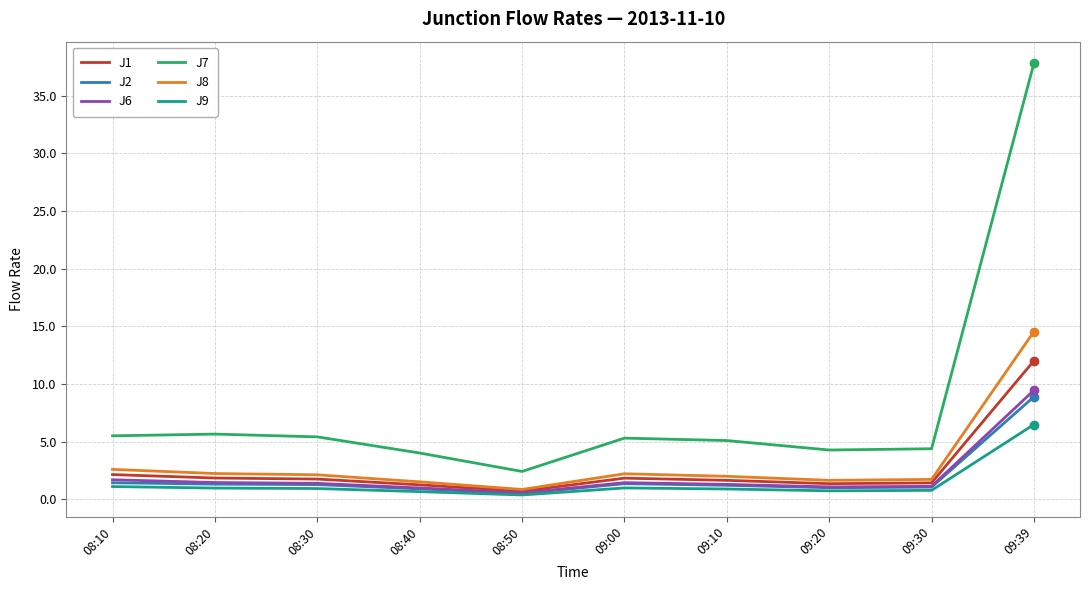

True or false: J9 and J8 cross at least once.

False